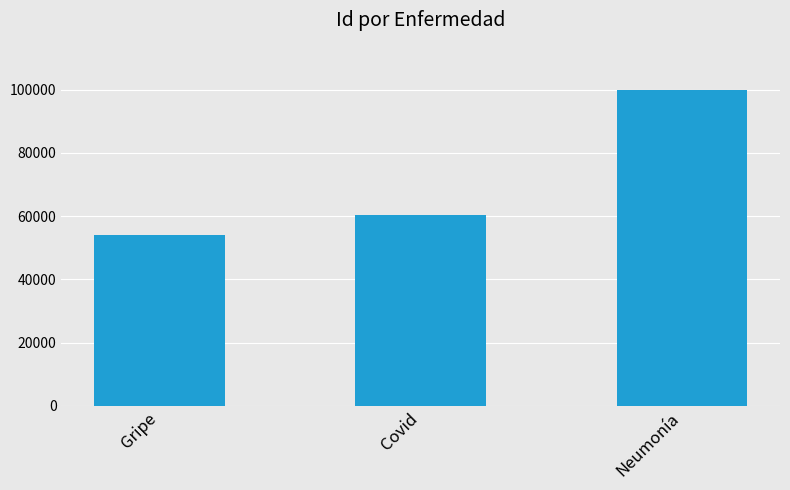

What is the sum of the values at Gripe and Neumonía?

153765